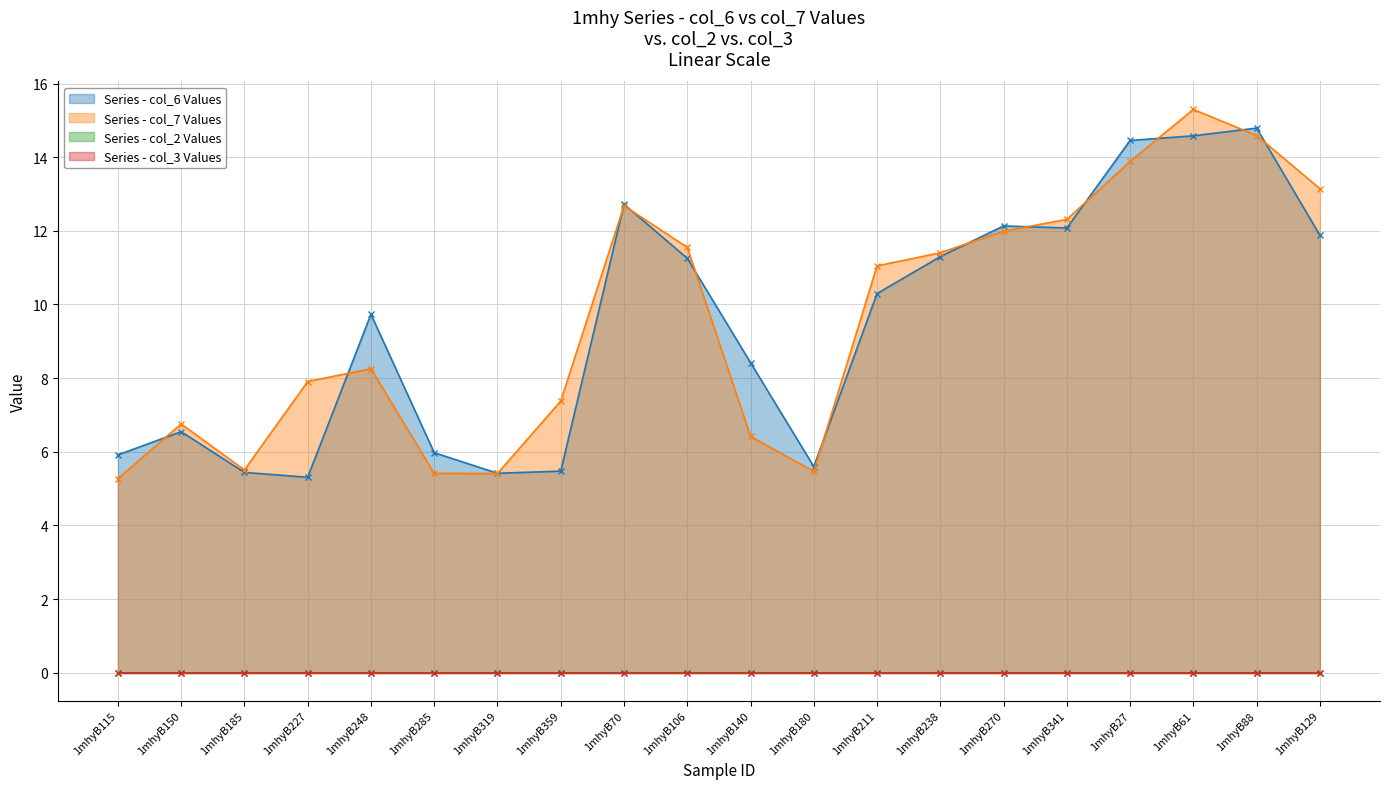

After their last crossing, which series has the higher values: col_6 or col_7?

col_7